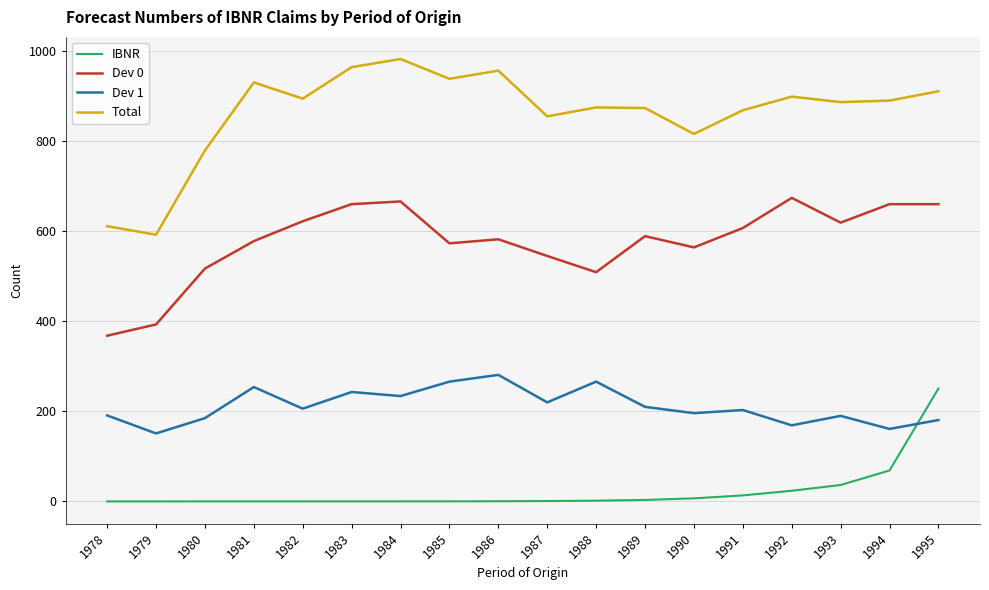

How many lines are shown in the chart?

4